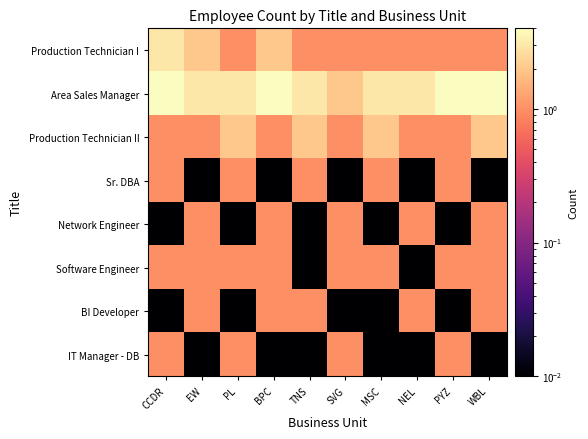

What is the difference between the highest and lowest values at EW?

3.0